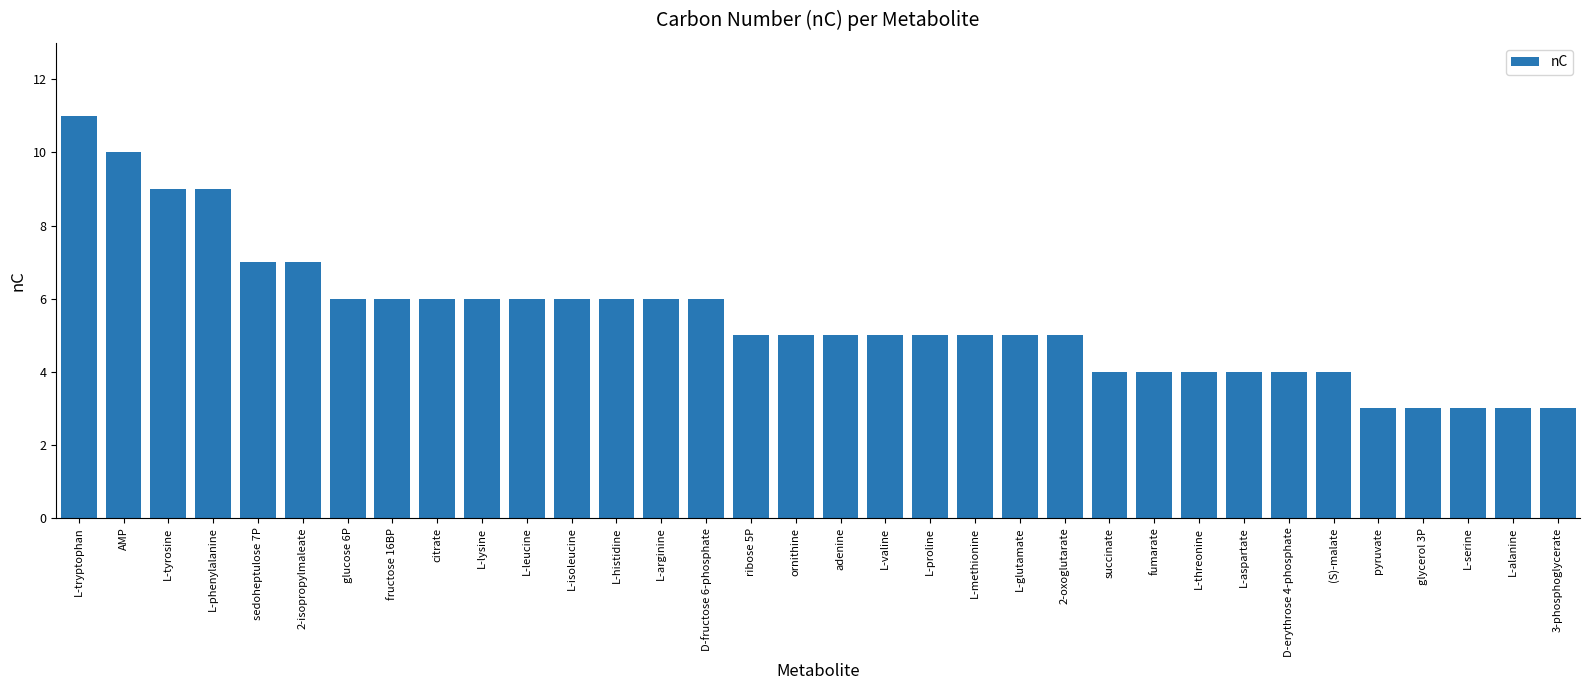

What is the difference between the values at (S)-malate and AMP?

6